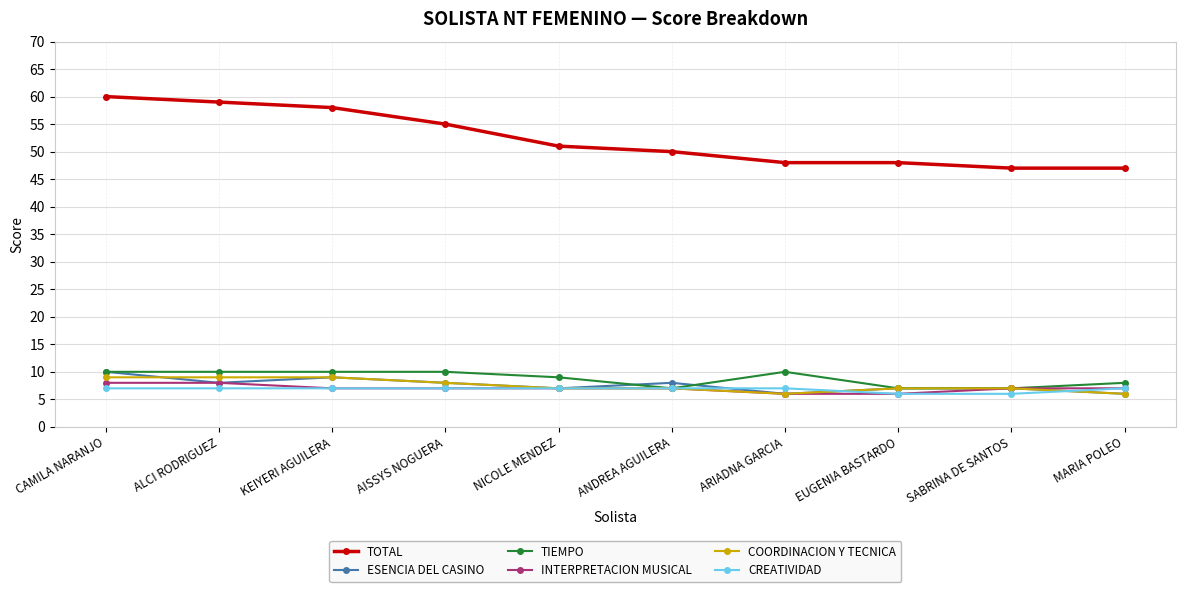

True or false: TIEMPO and ESENCIA DEL CASINO intersect in this chart.

True